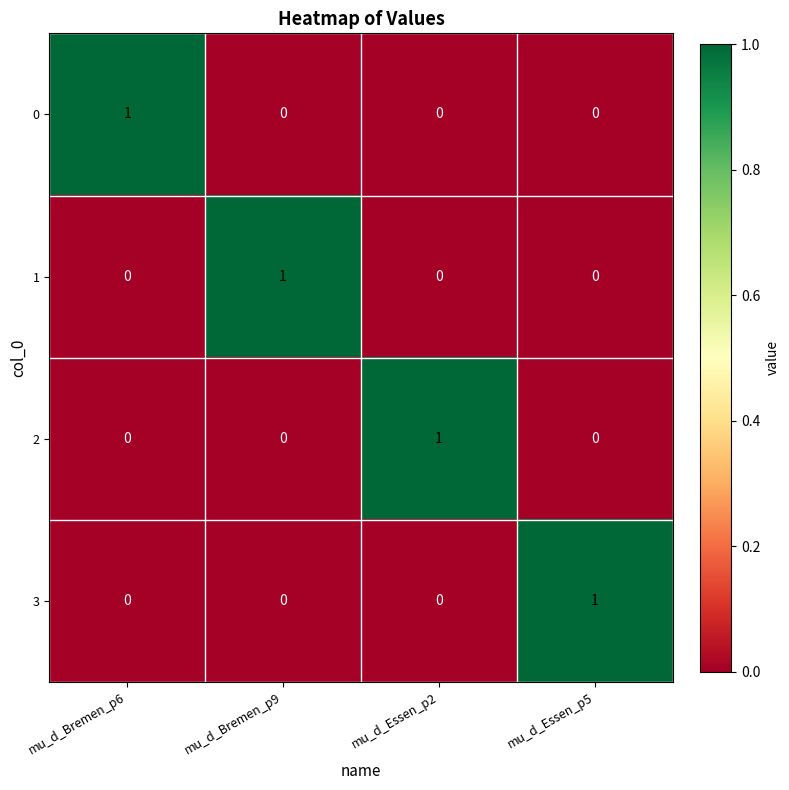

Reading left to right, what are all the values shown in this chart?

0: 1	0	0	0
1: 0	1	0	0
2: 0	0	1	0
3: 0	0	0	1